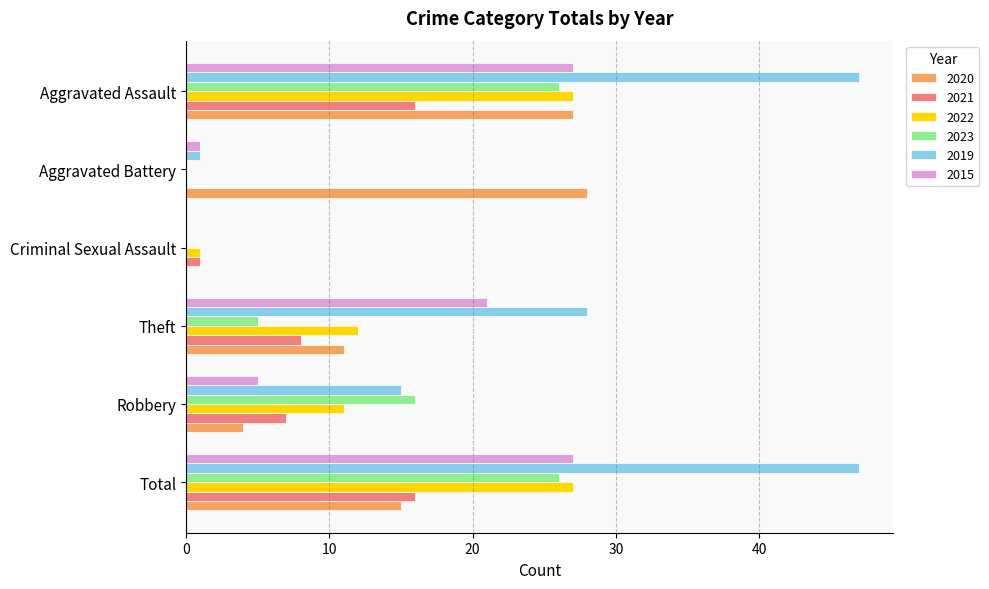

Which series has the largest total across all categories?

2019